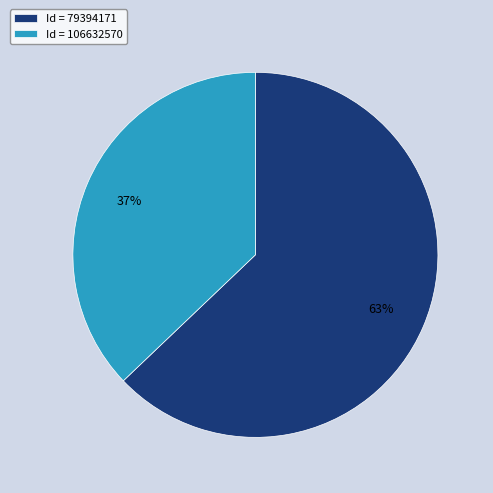

Which category has the smallest portion of the pie?

Id = 106632570